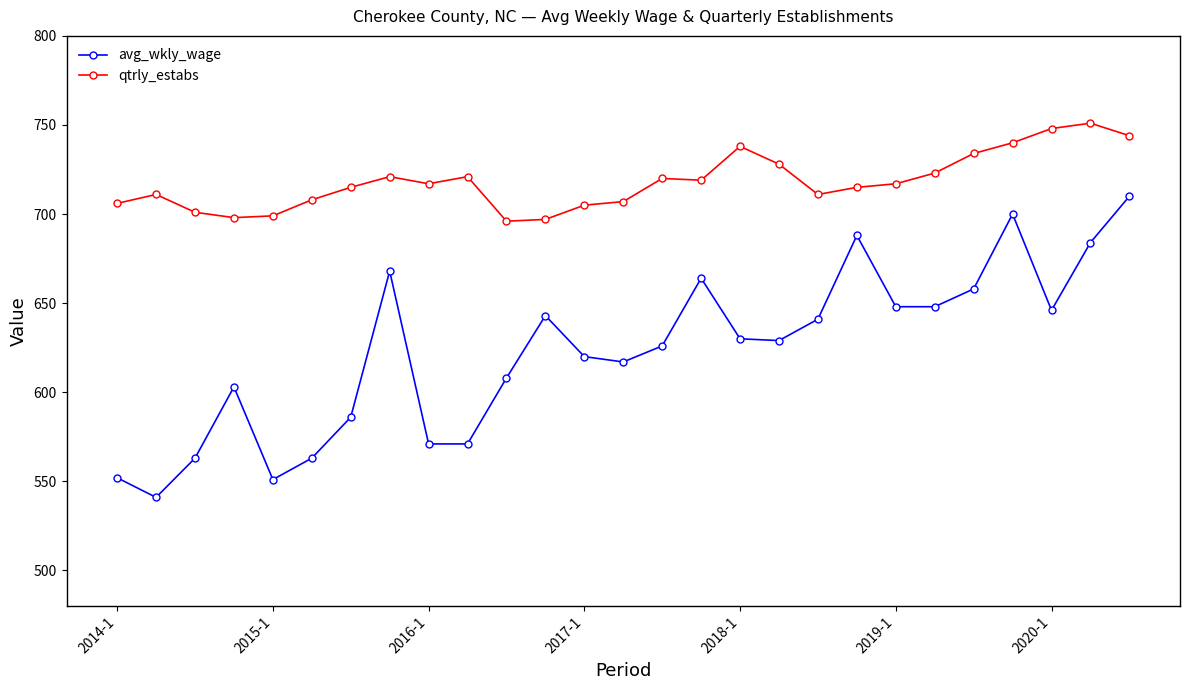

How many interior local peaks does the avg_wkly_wage series have?

6